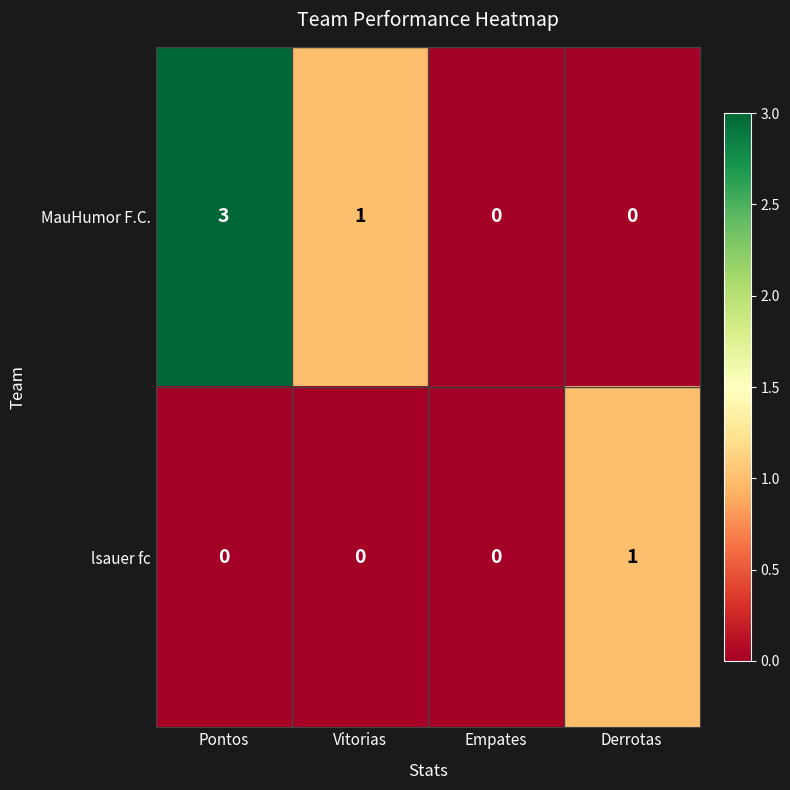

True or false: lsauer fc has a value of 0 at Pontos.

True